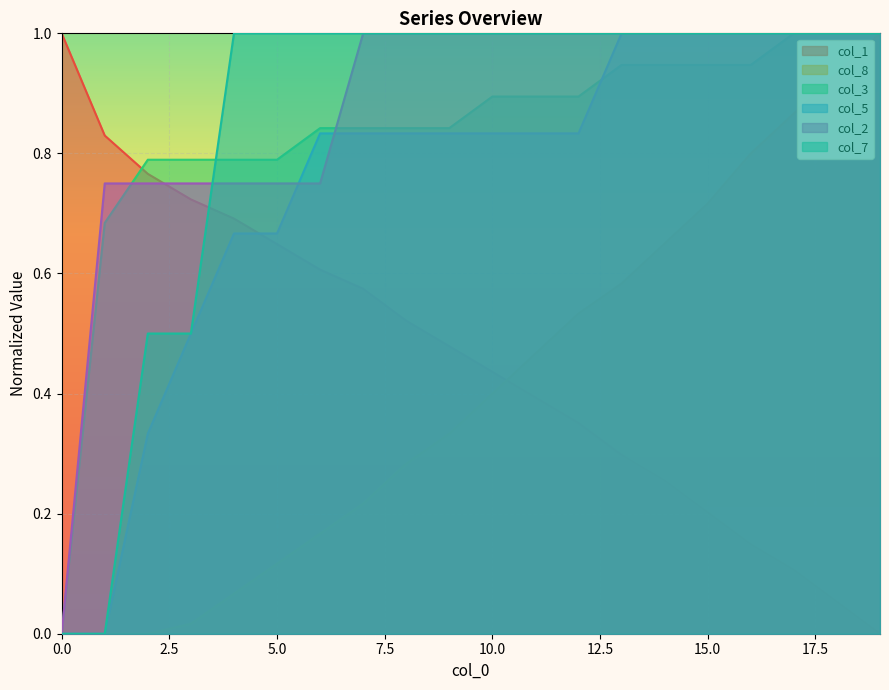

Which series has the largest total across all categories?

col_2